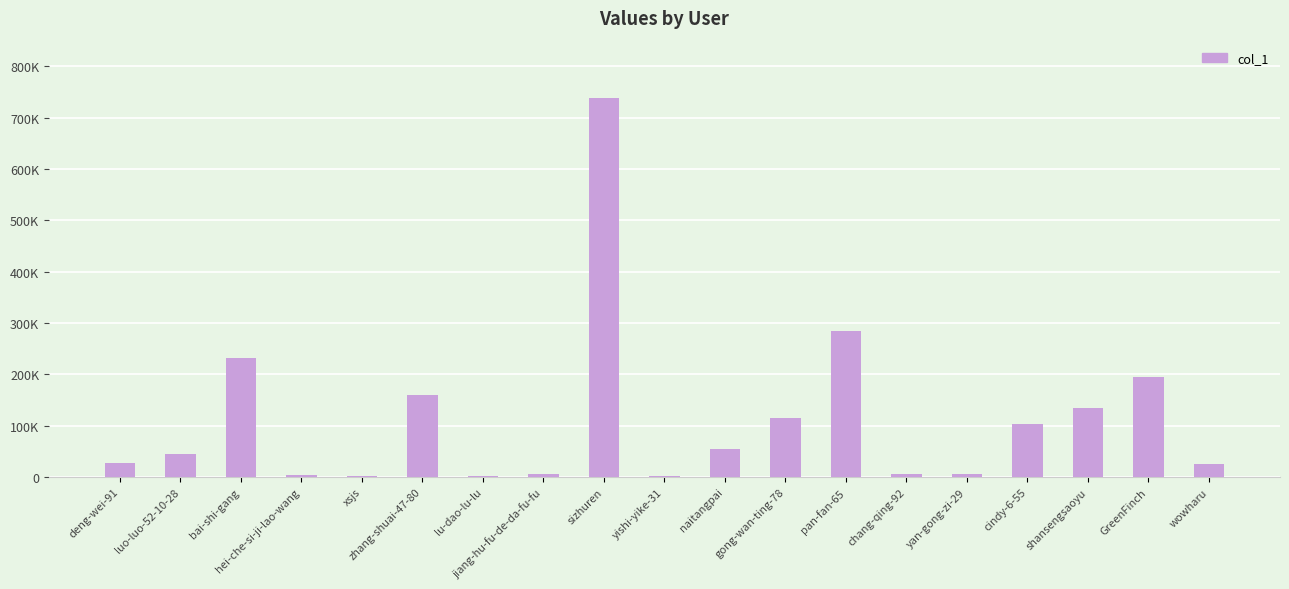

Are the bars horizontal?

No